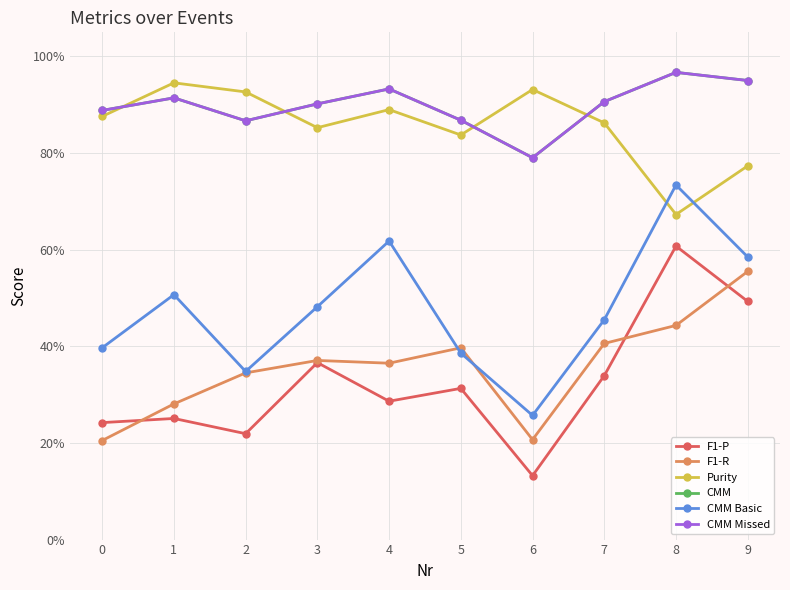

Which series has the largest total across all categories?

CMM